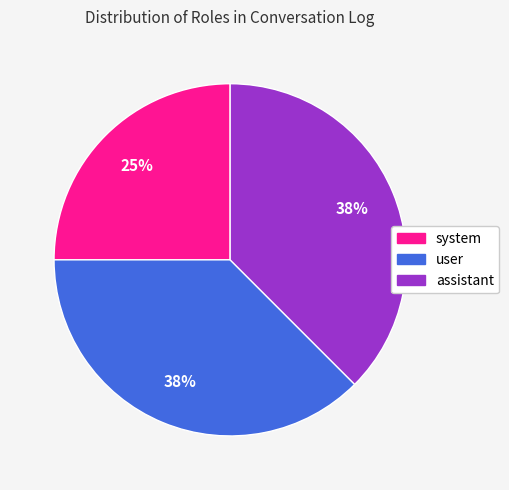

To the nearest percent, what portion does system represent?

25%